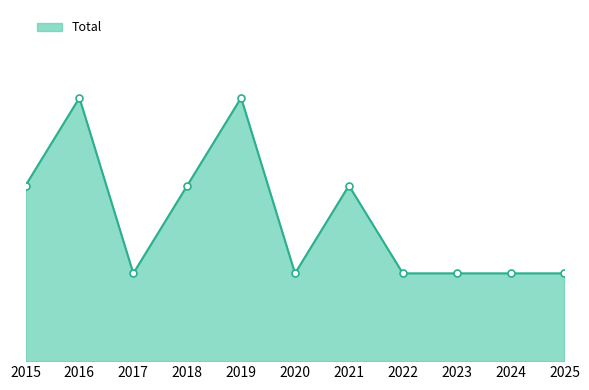

Approximately how many times larger is the value at 2021 compared to 2024?

2.0